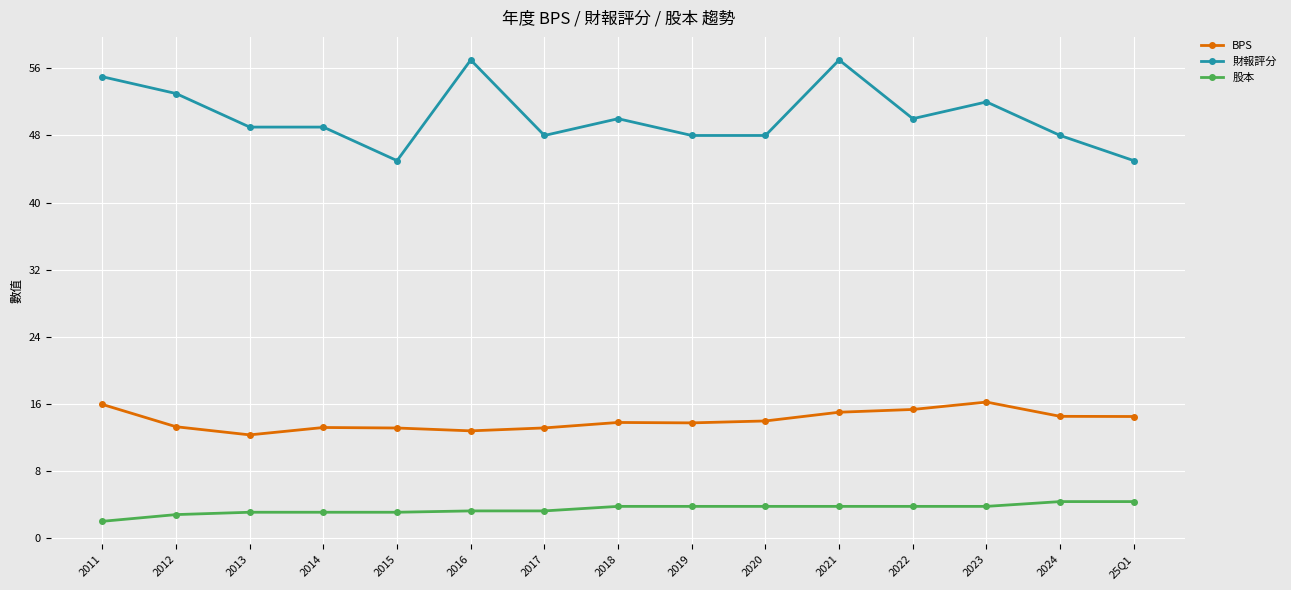

Rank the series by their maximum value, from lowest to highest.

股本, BPS, 財報評分